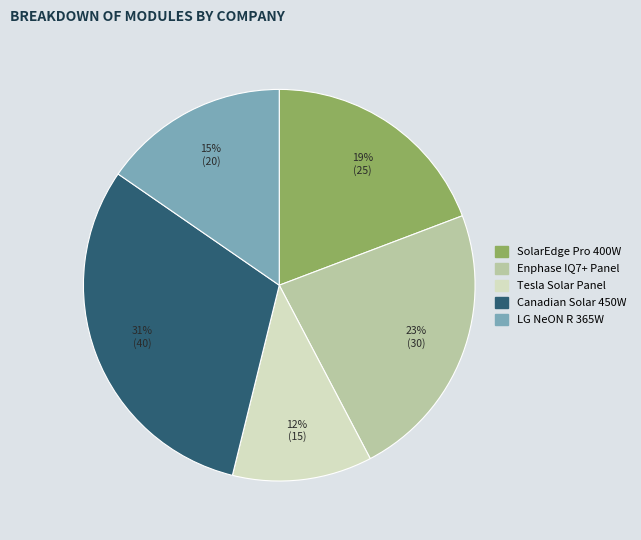

Do Enphase IQ7+ Panel and Canadian Solar 450W together represent more than half of the pie?

Yes